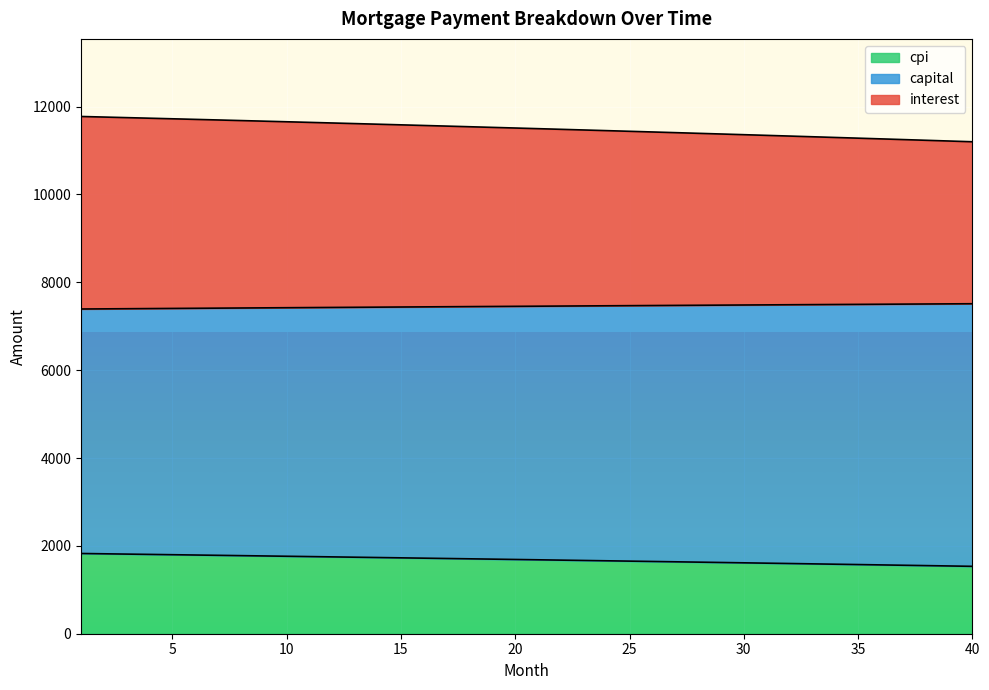

What is the maximum value for cpi?

1826.5